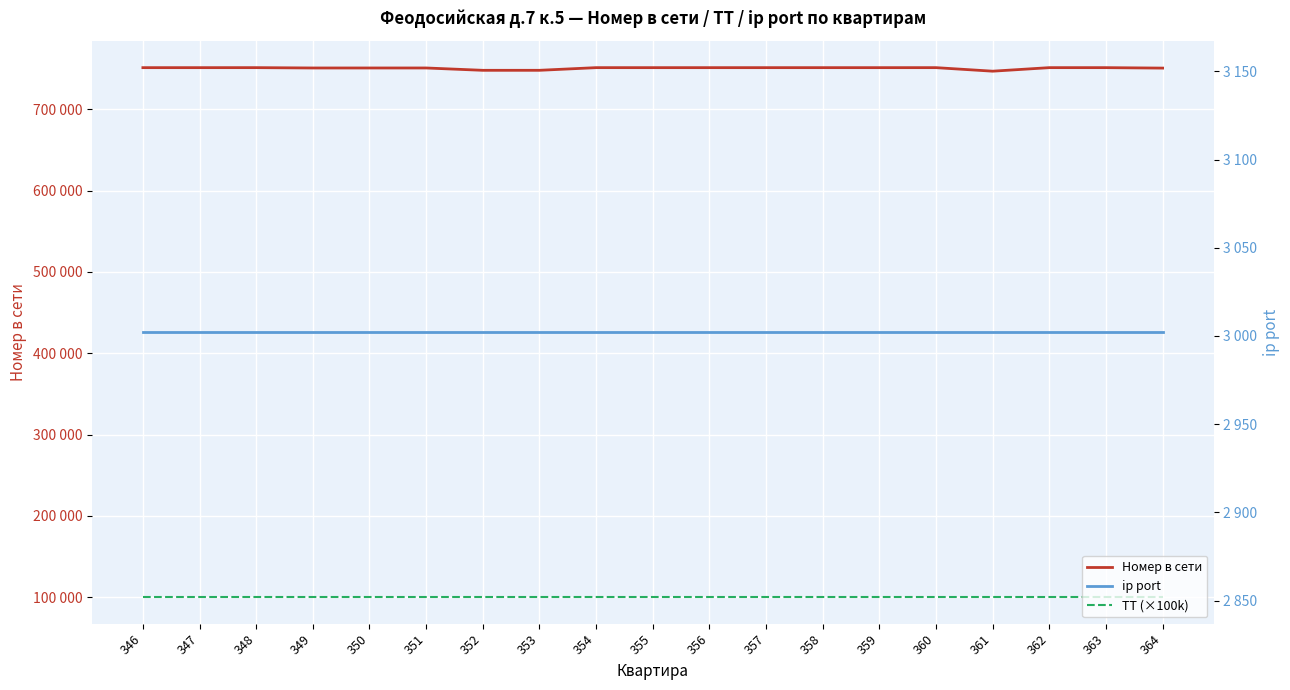

What are all the series names shown in the legend?

Номер в сети, ТТ (×100k), ip port